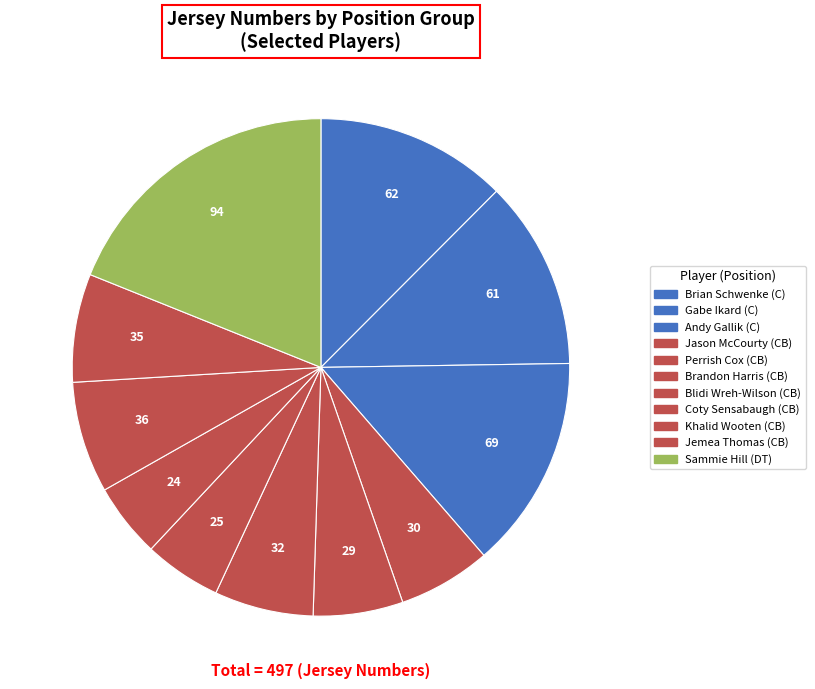

Which slice is the smallest?

Coty Sensabaugh (CB)